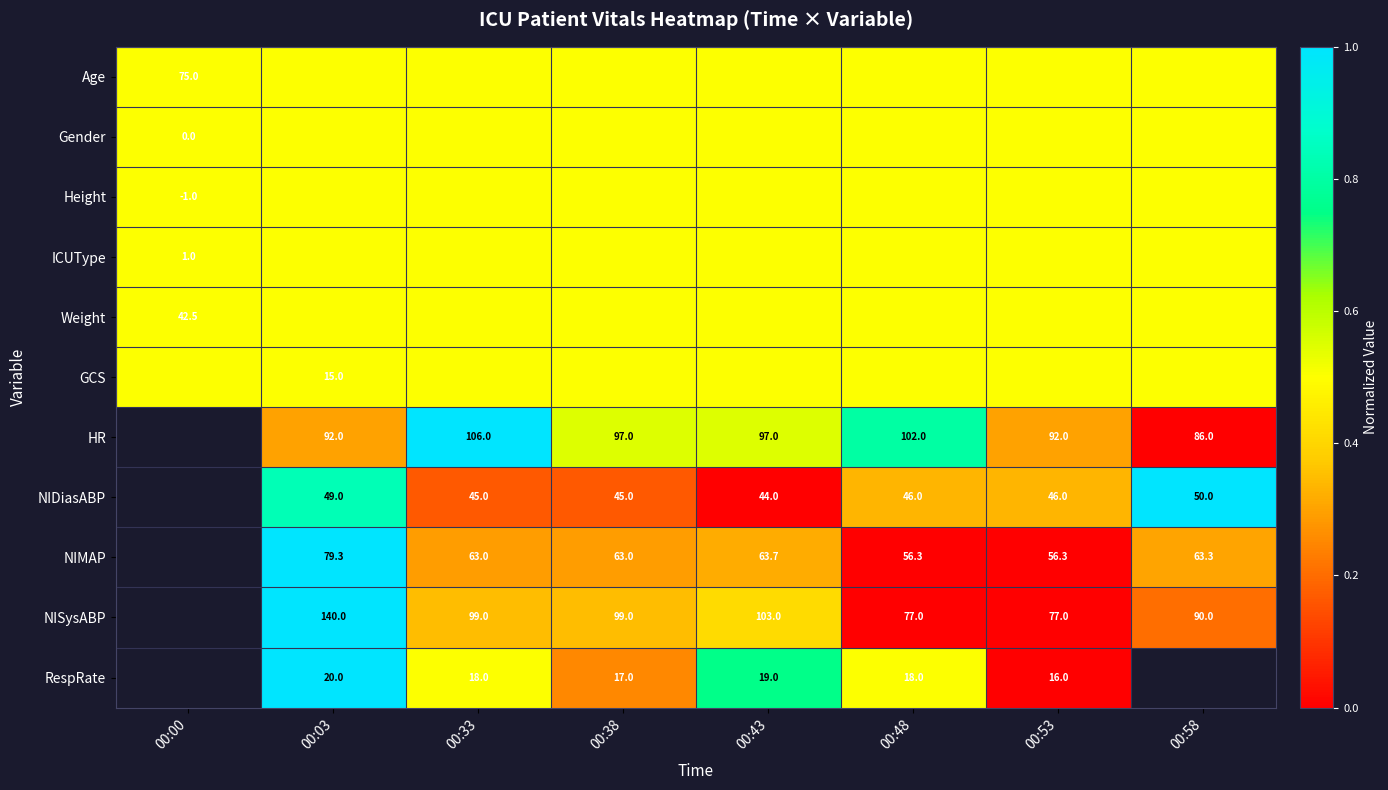

What is the sum of the NISysABP values at 00:53 and 00:03?

217.0